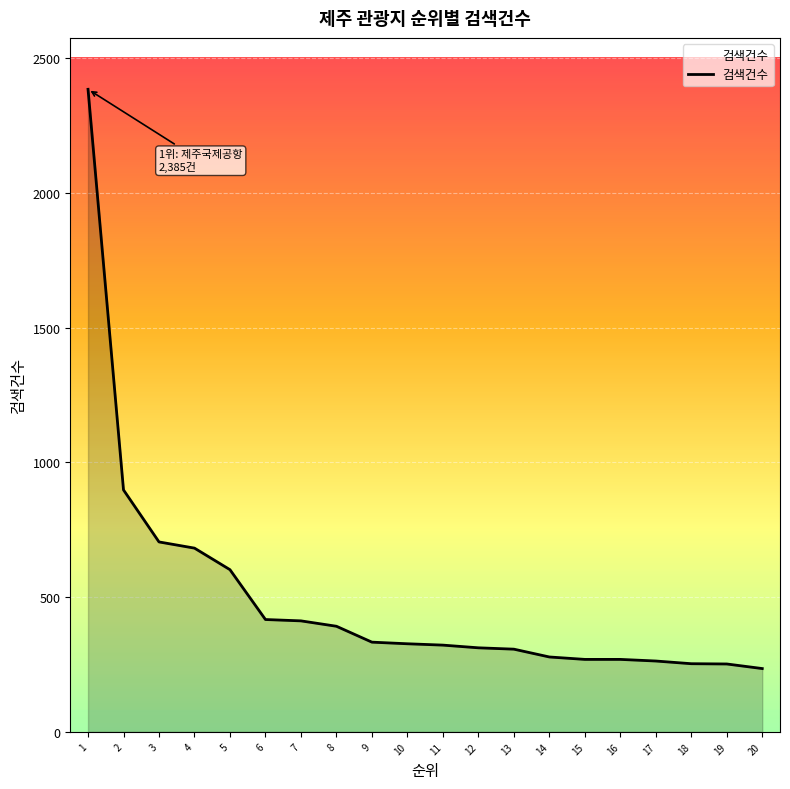

What is the difference between the values at 4 and 10?

355